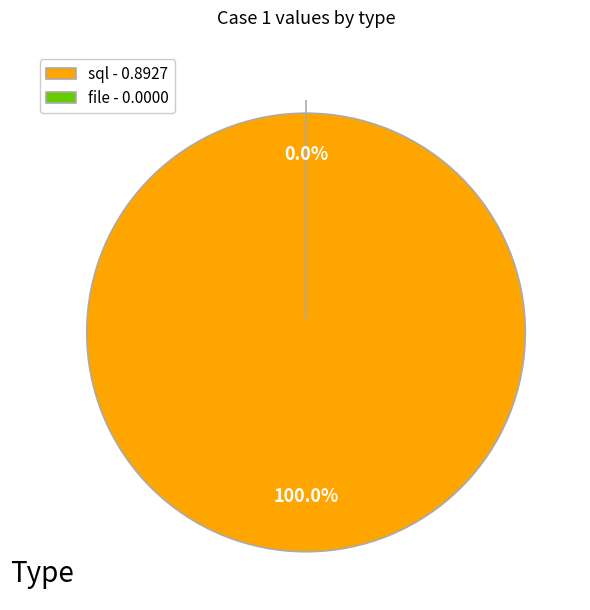

Is there any slice that represents more than half of the pie?

Yes